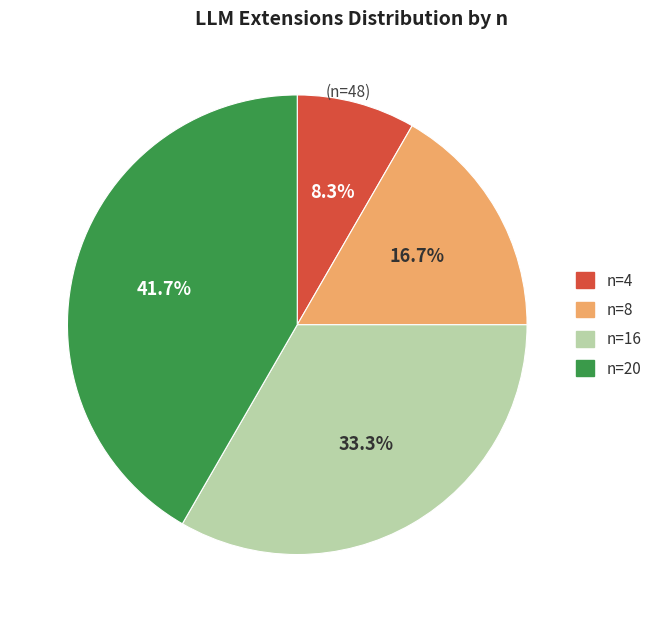

Does n=20 represent more than half of the total?

No